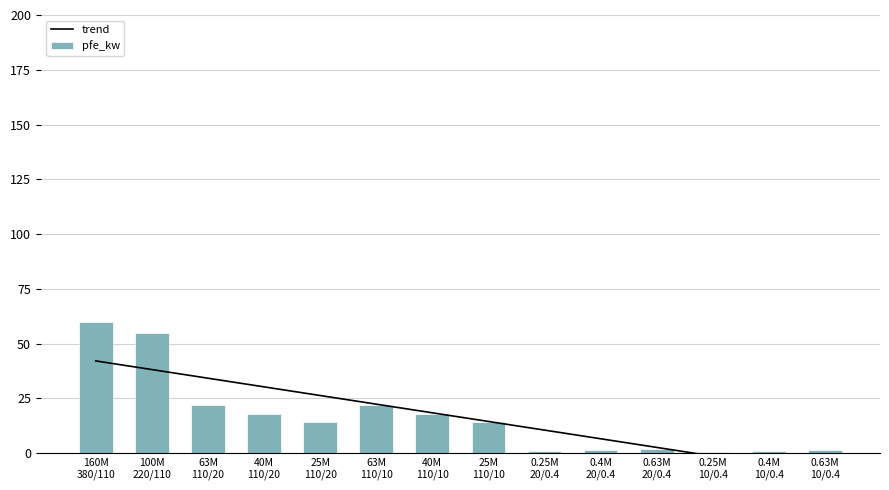

What is the value of the pfe_kw bar at the 14th from the left?

1.2